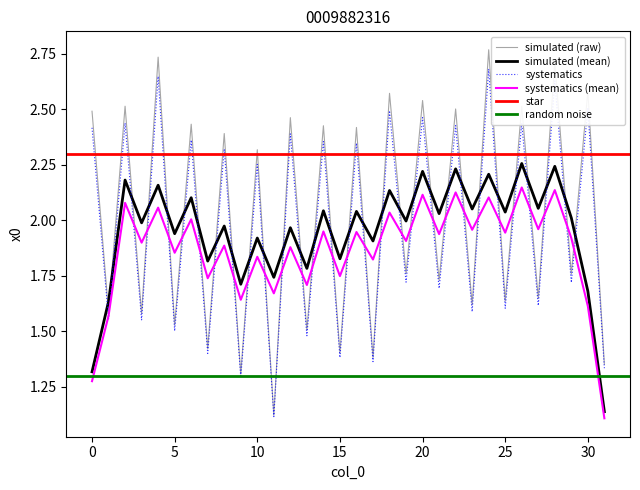

What is the change in value from 10 to 18?

+0.3